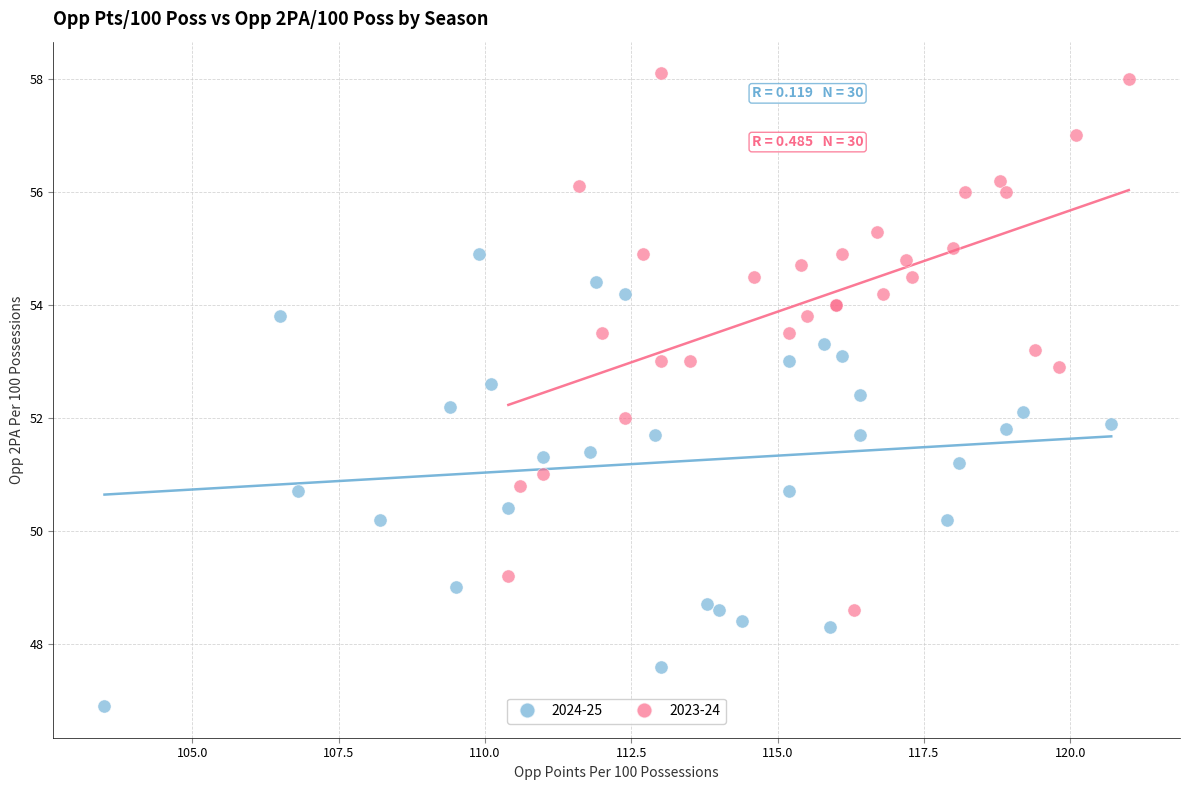

Which series has the largest Y range (max minus min)?

2023-24